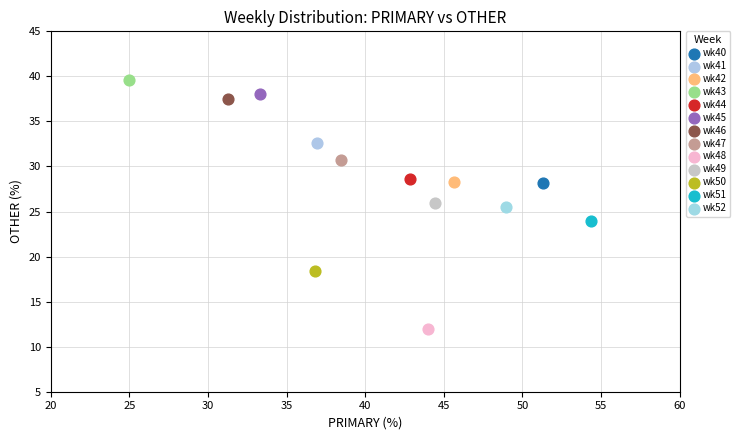

Which series contains the lowest Y value?

wk48